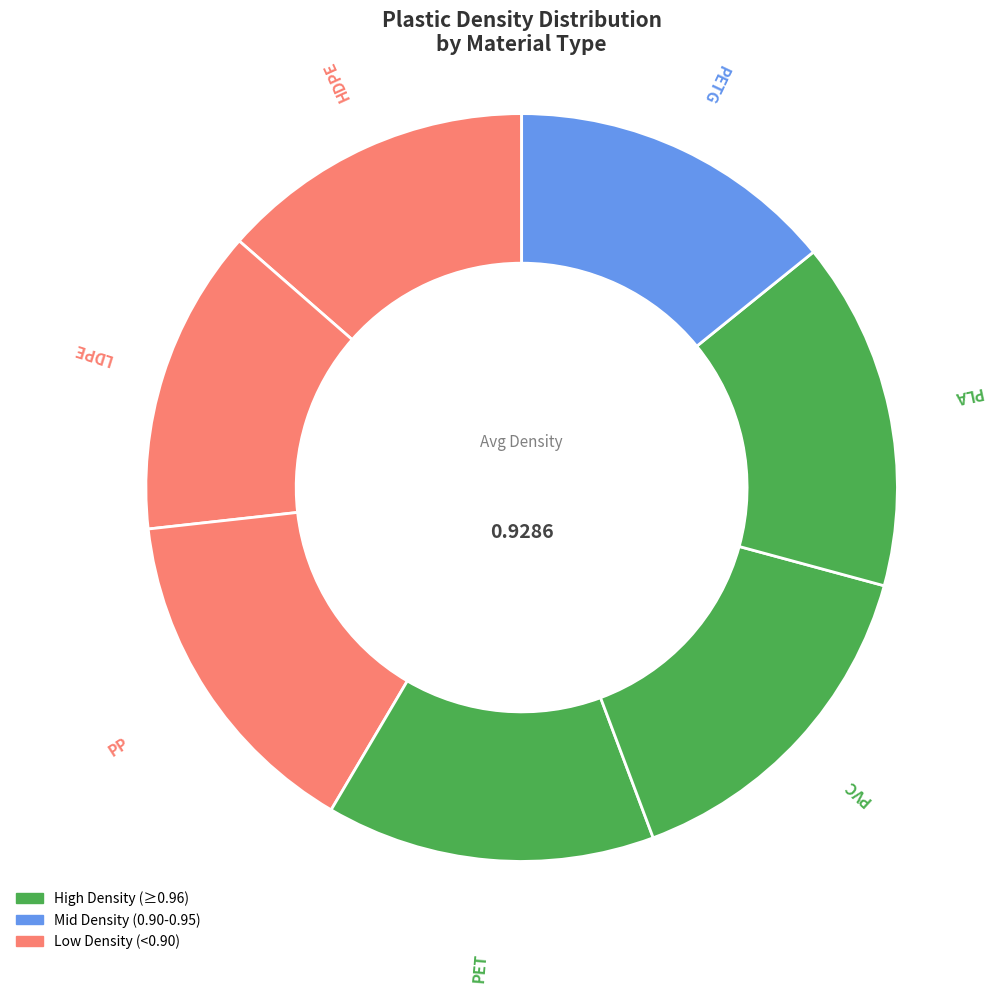

Is the sum of LDPE and HDPE greater than half?

No